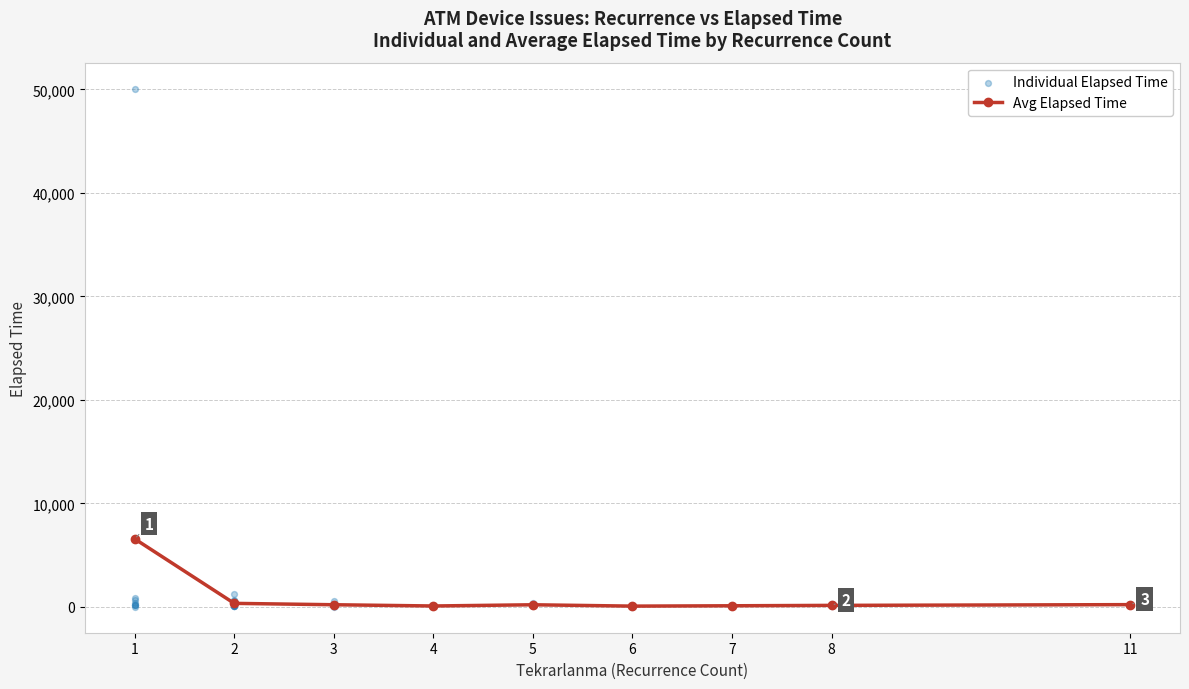

What is the highest value of the Avg Elapsed Time series?

6575.6